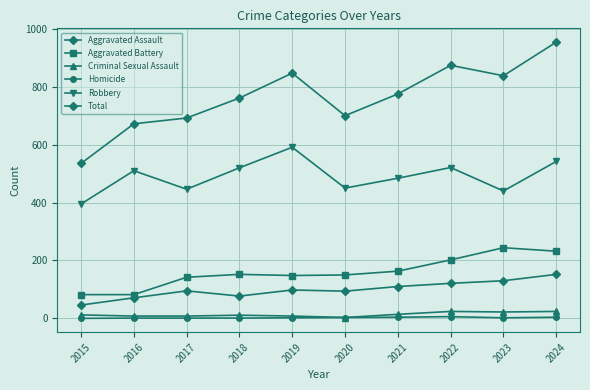

Is this an area chart (filled region under the line)?

No